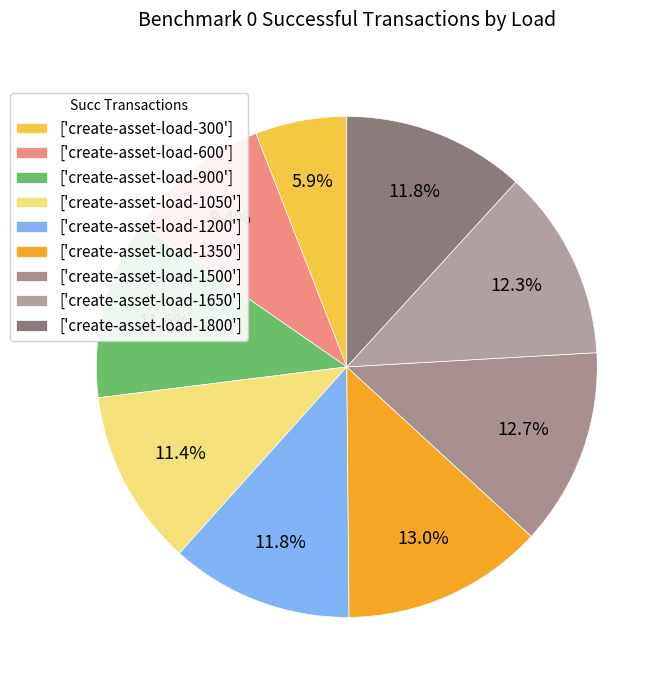

How many slices are in this pie chart?

9